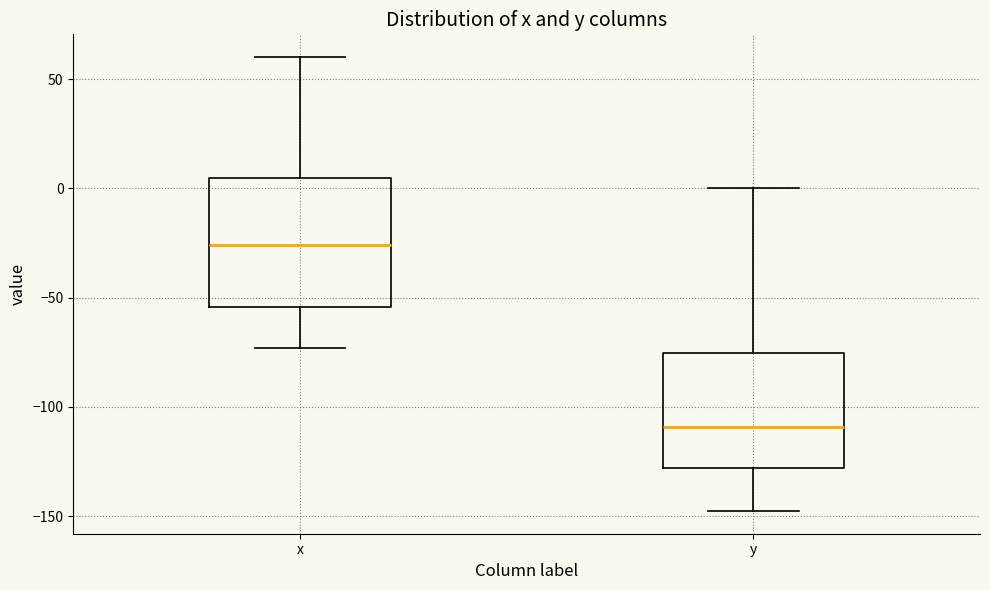

Reading left to right, read every box against the y-axis: the position of its median line, the range the box covers, and the ends of its whiskers. The values are not printed on the chart, so give them approximately, as read against the axis.

x: median -25, box -55 to 5, whiskers -75 to 60
y: median -110, box -130 to -75, whiskers -150 to 0